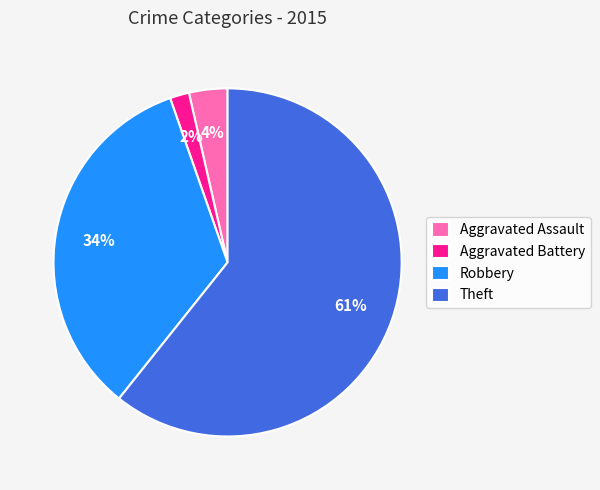

Which category has the smallest portion of the pie?

Aggravated Battery